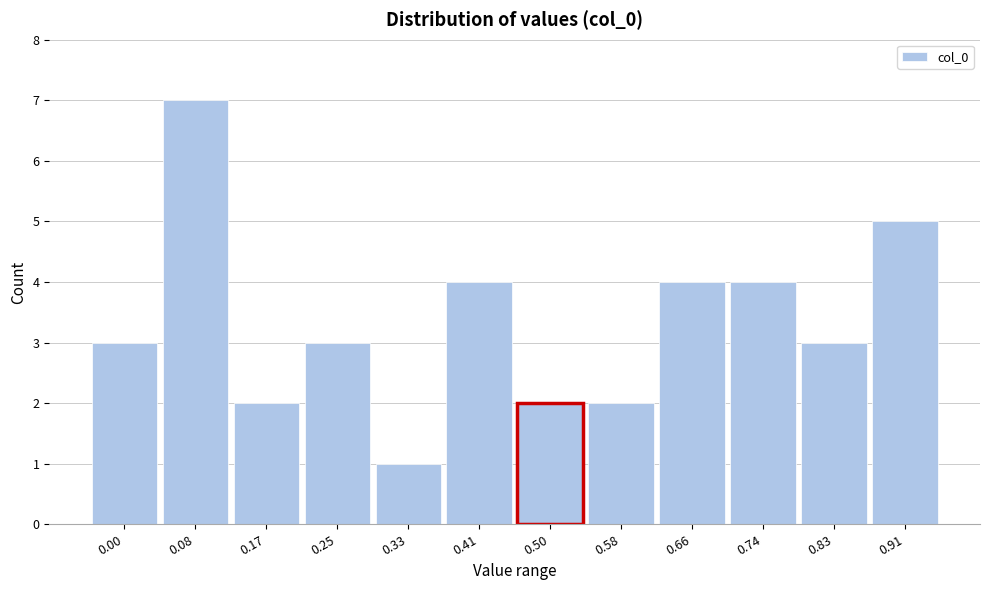

Reading left to right, extract all data points from this chart.

3	7	2	3	1	4	2	2	4	4	3	5